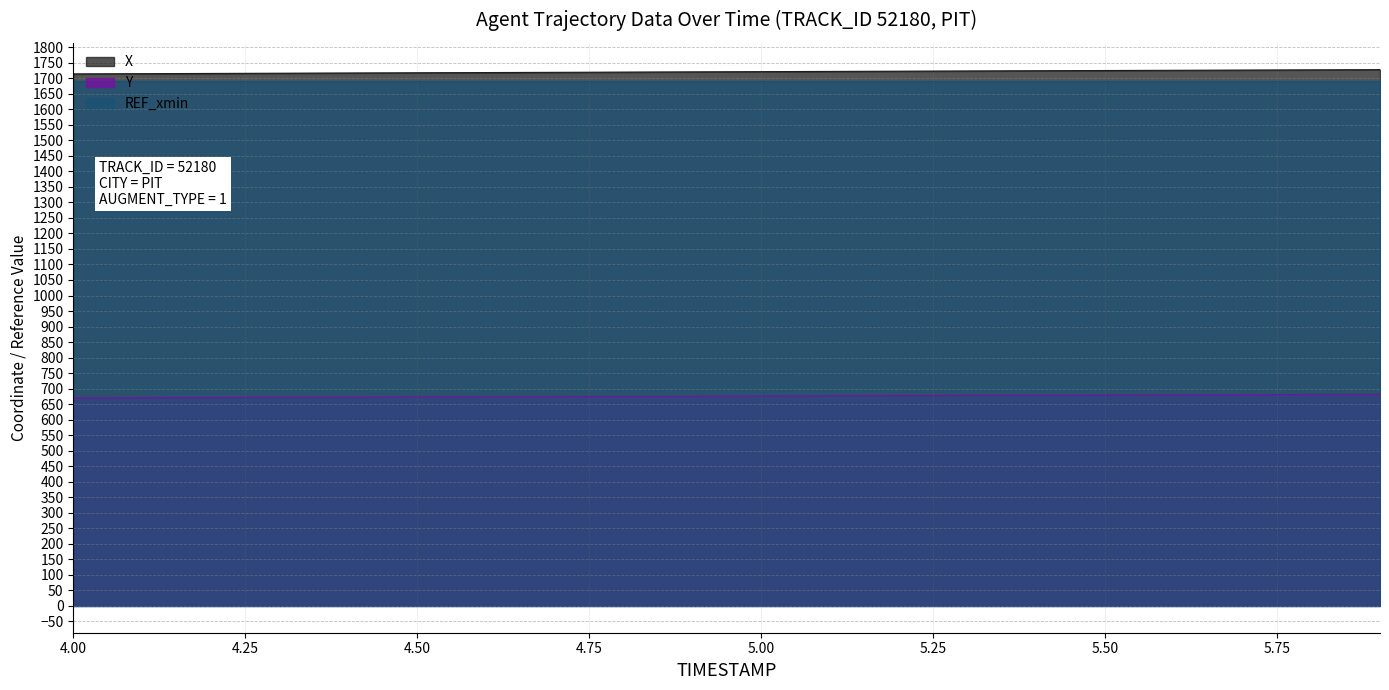

True or false: Y and X cross at least once.

False